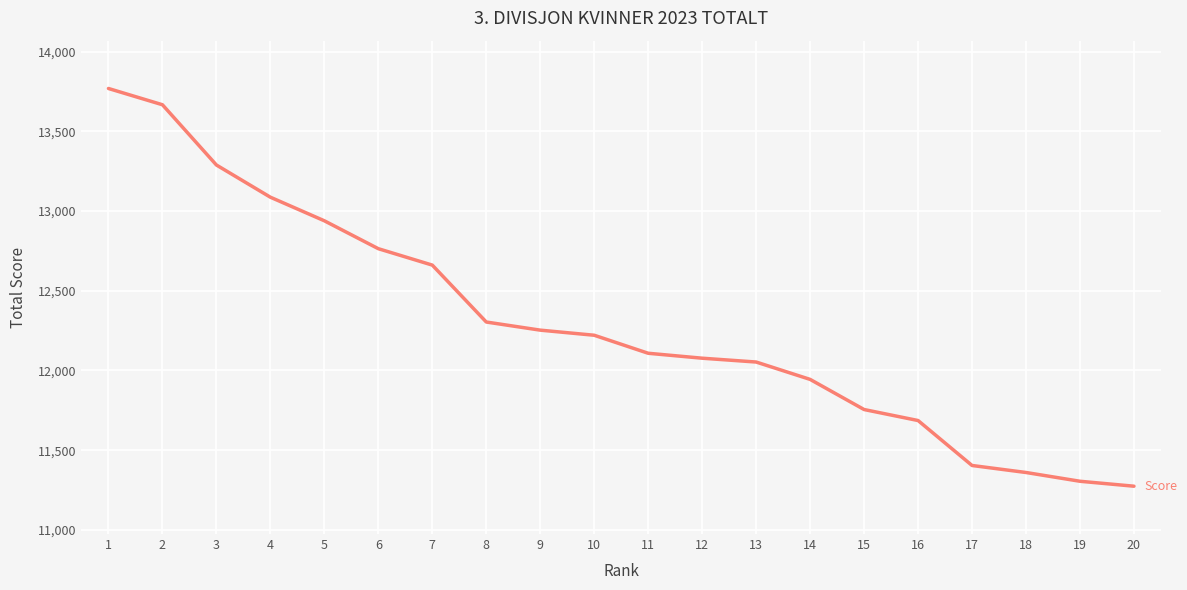

Reading right to left, extract all data points from this chart.

11274	11305	11360	11404	11686	11755	11944	12053	12077	12108	12221	12253	12304	12661	12764	12939	13087	13289	13667	13769